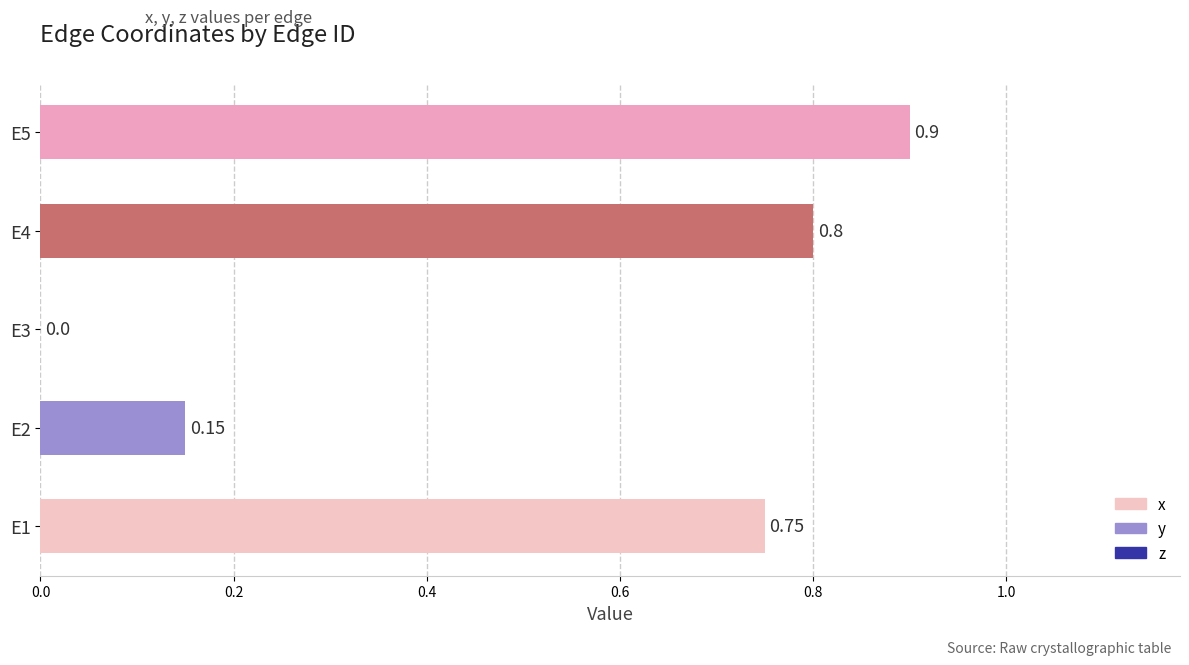

What is the sum of all values?

2.6